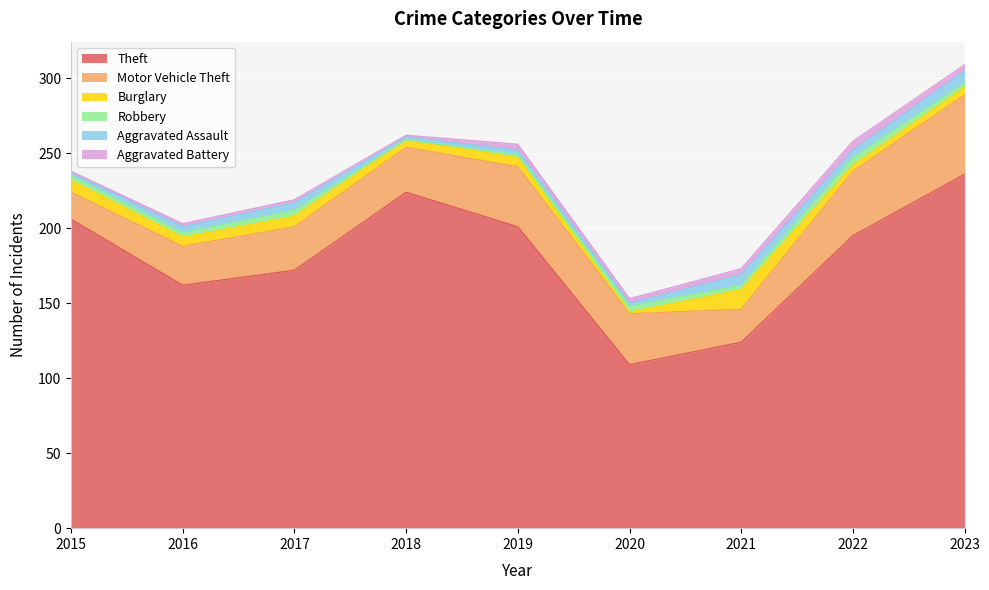

Reading left to right, transcribe all the data shown in this chart.

Theft: 2015=206	2016=162	2017=172	2018=224	2019=201	2020=109	2021=124	2022=195	2023=236
Motor Vehicle Theft: 2015=18	2016=26	2017=29	2018=30	2019=40	2020=34	2021=22	2022=43	2023=53
Burglary: 2015=8	2016=6	2017=7	2018=5	2019=6	2020=1	2021=13	2022=4	2023=5
Robbery: 2015=3	2016=3	2017=4	2018=0	2019=2	2020=4	2021=3	2022=5	2023=3
Aggravated Assault: 2015=2	2016=4	2017=5	2018=2	2019=3	2020=2	2021=7	2022=5	2023=8
Aggravated Battery: 2015=1	2016=2	2017=2	2018=1	2019=4	2020=3	2021=4	2022=6	2023=4